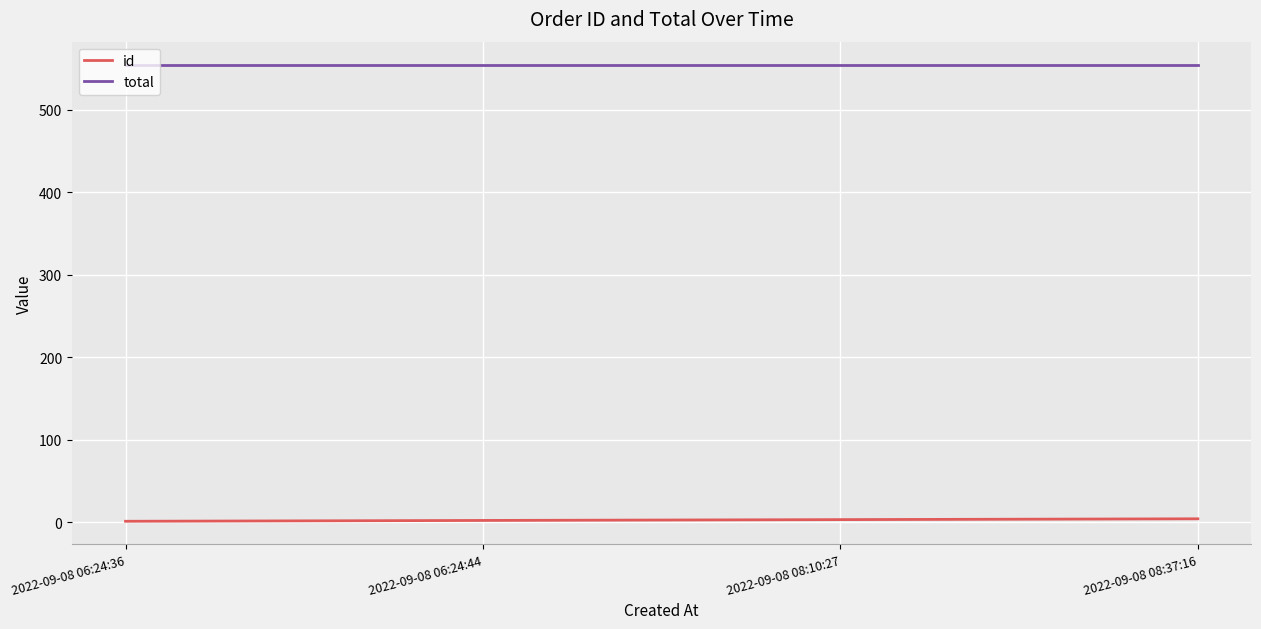

What is the sum of the total values at 2022-09-08 08:37:16 and 2022-09-08 06:24:44?

1110